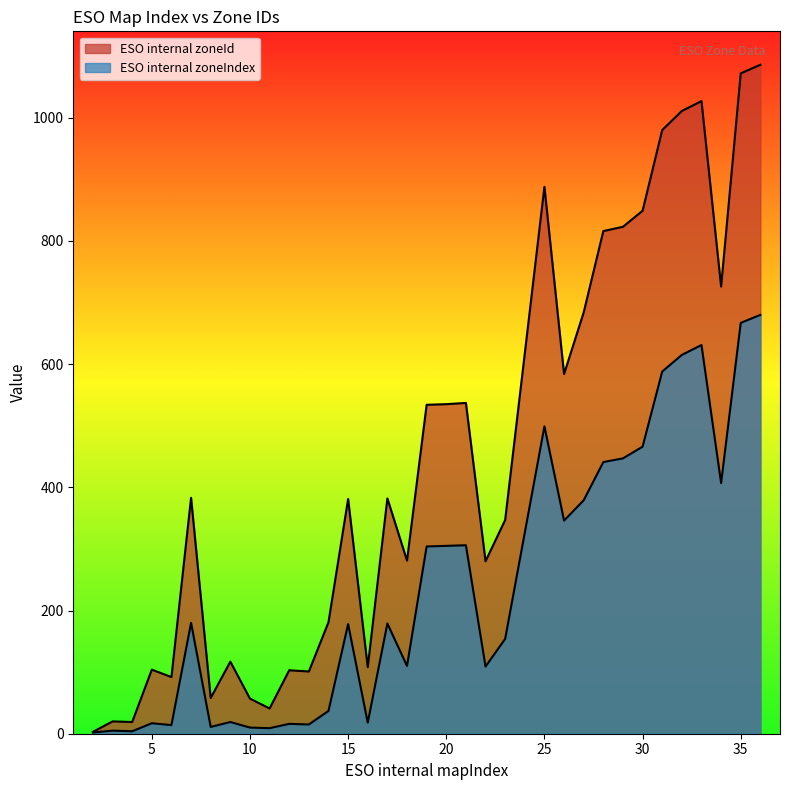

Which has a higher value, 8 or 5?

5